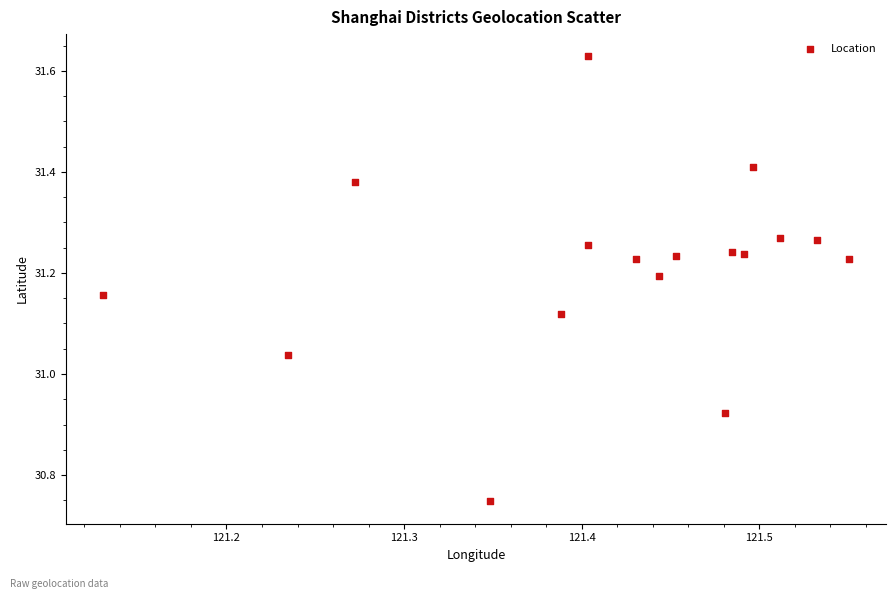

What is the range of X values (max minus min)?

0.4